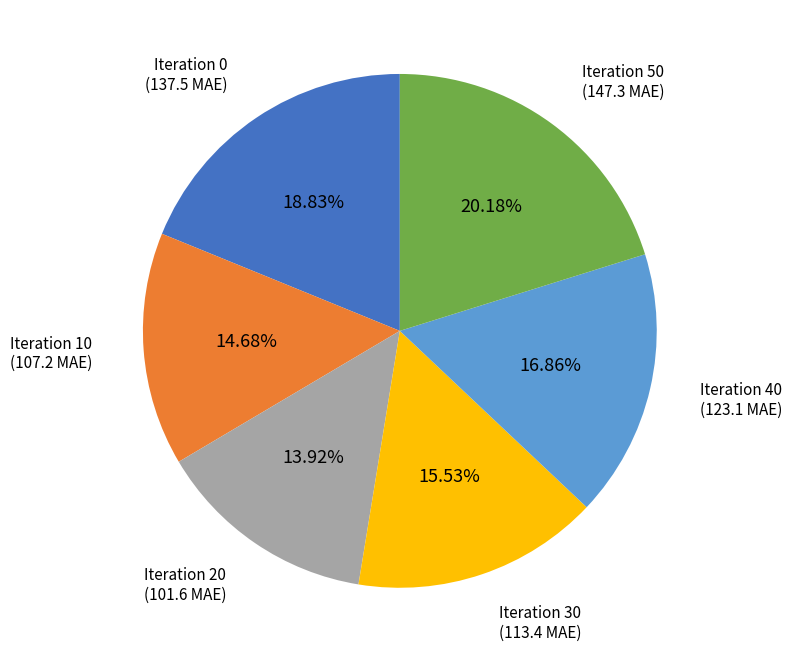

Is there any slice that represents more than half of the pie?

No